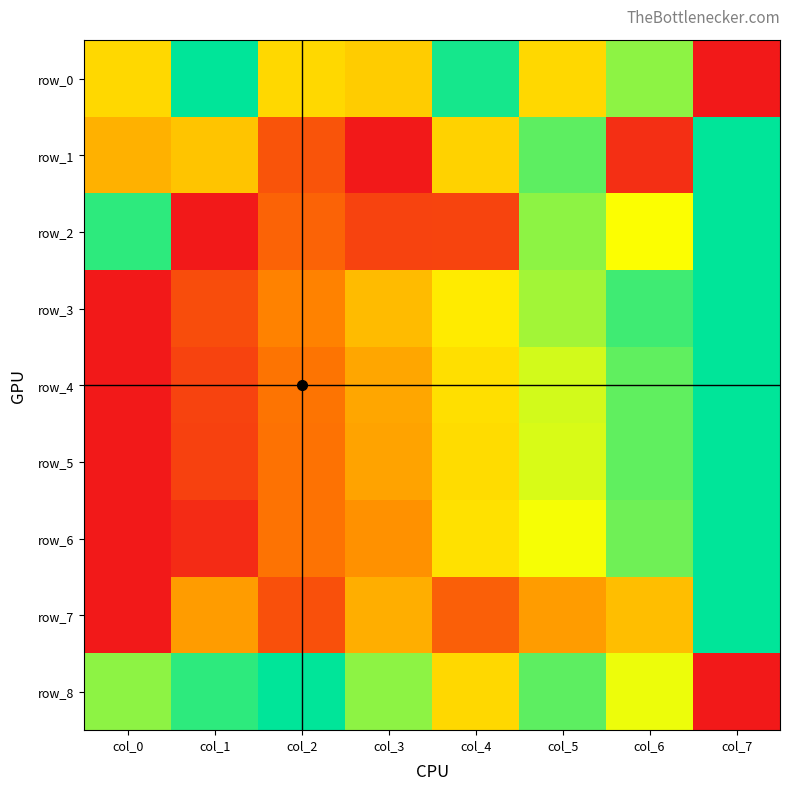

What is the difference between the highest and lowest values at col_1?

1.0